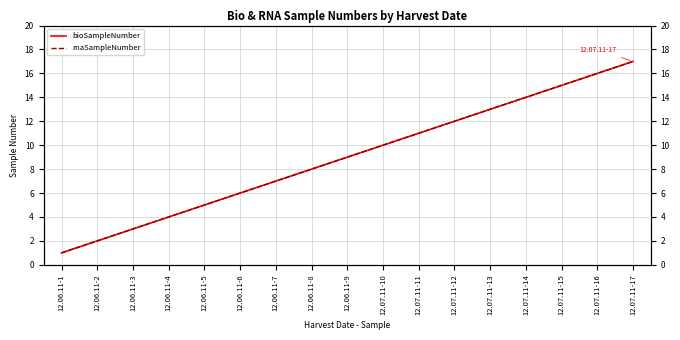

How many lines are shown in the chart?

2